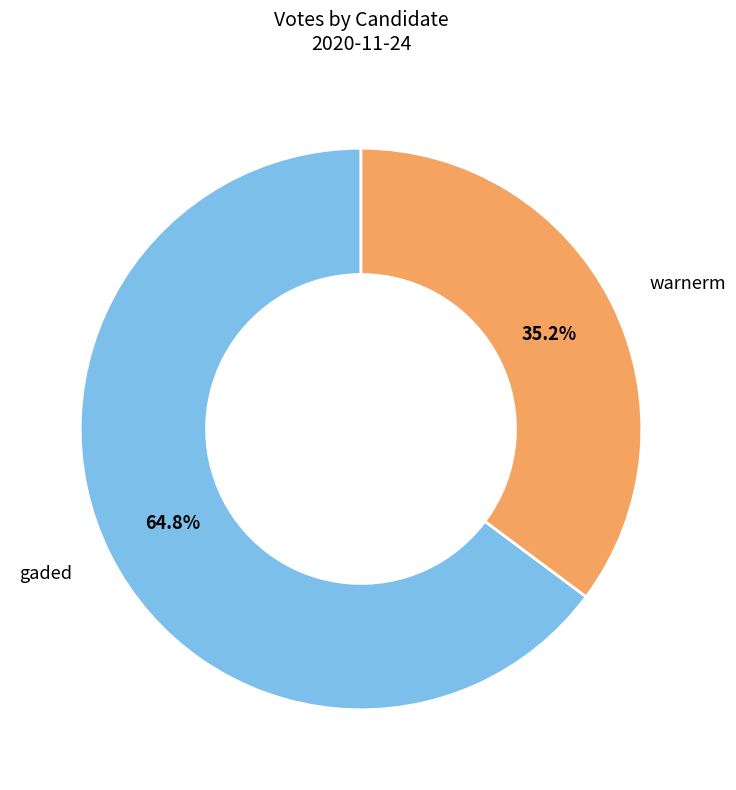

Is there a majority slice in this chart?

Yes